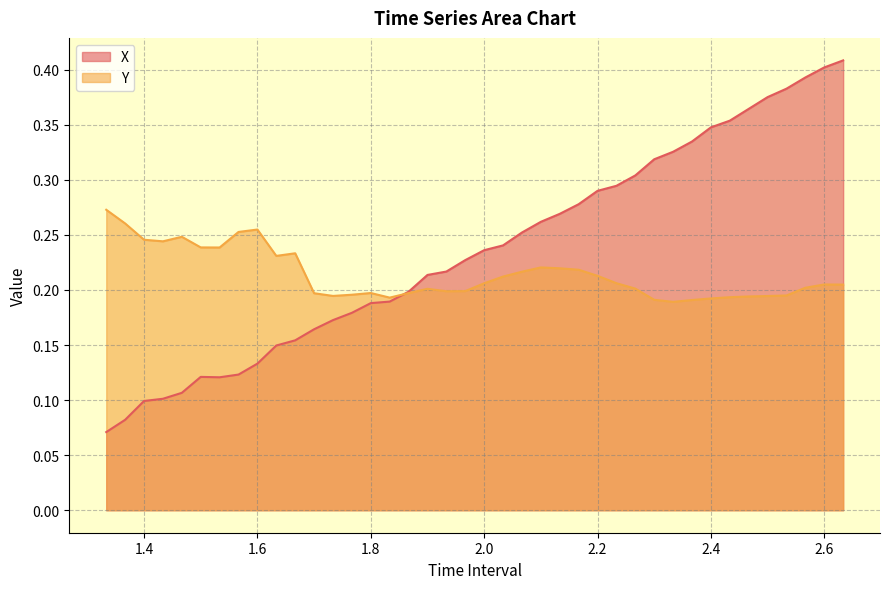

Which series has the widest spread of values?

X